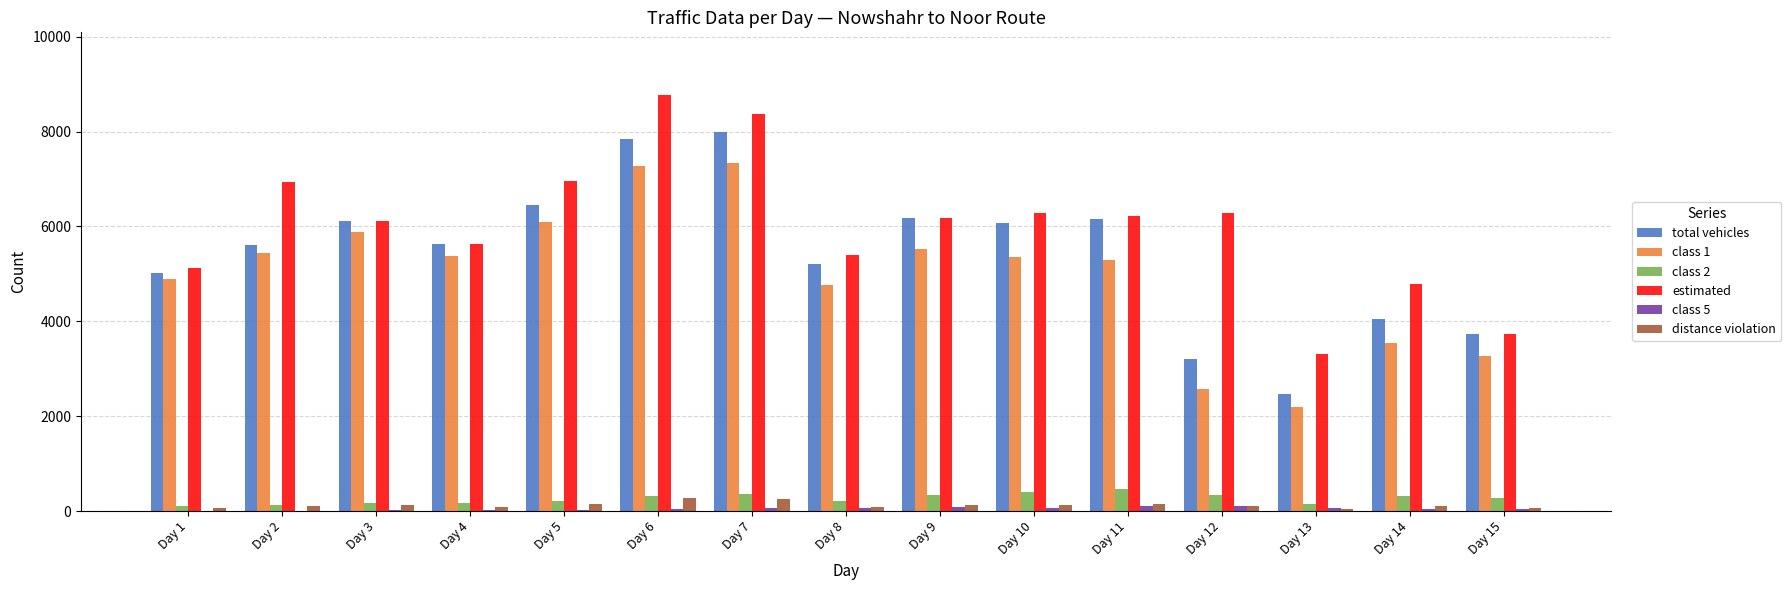

The value of class 1 at Day 1 is 8710. True or false?

False